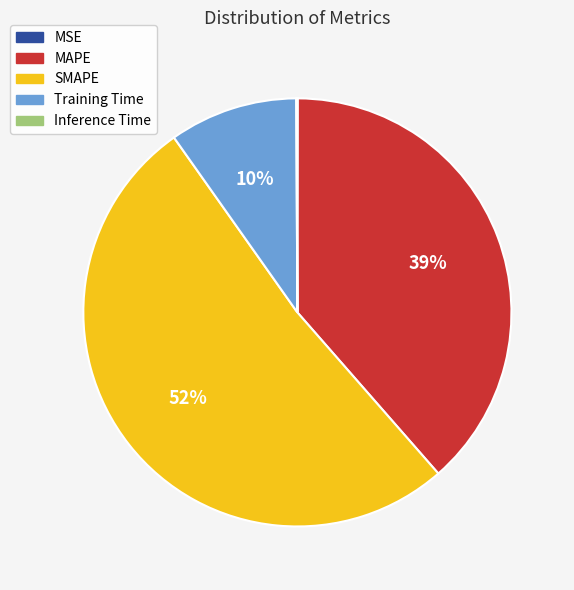

Is the sum of Training Time and SMAPE greater than half?

Yes